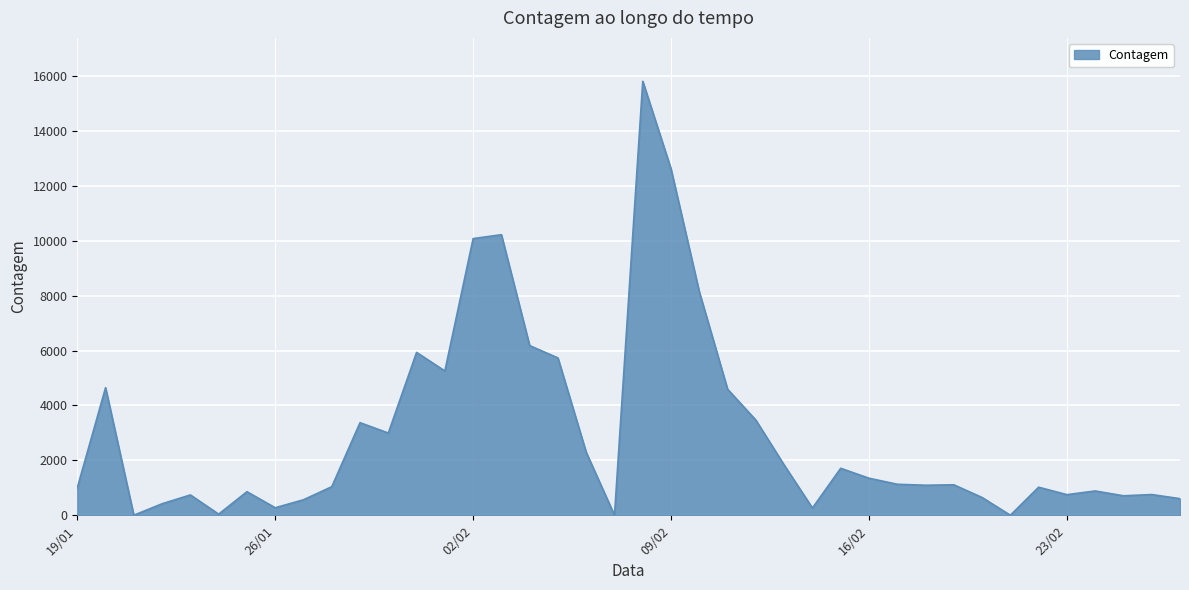

What is the difference between the maximum and minimum values?

15804